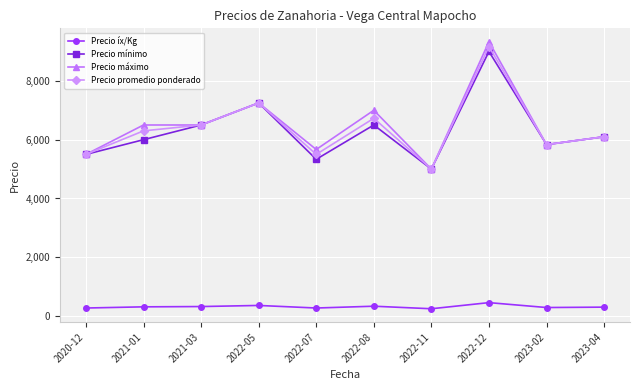

Is the value of Precio mínimo at 2023-02 greater than the value of Precio máximo at 2020-12?

Yes